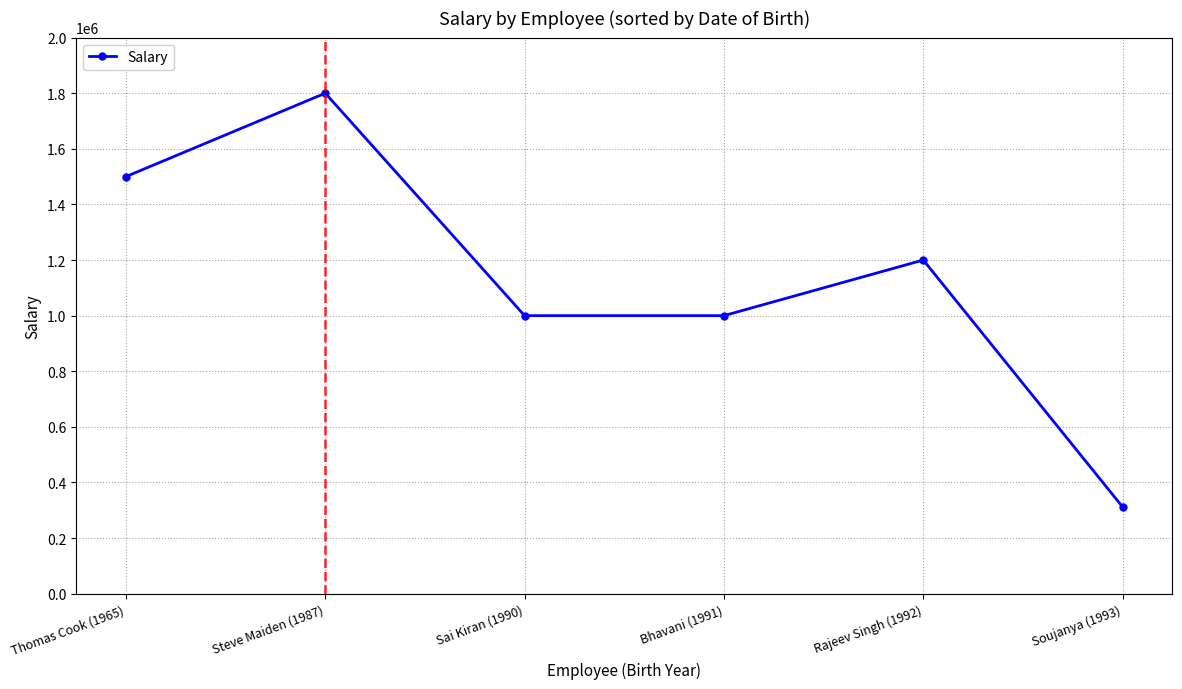

Is this an area chart (filled region under the line)?

No